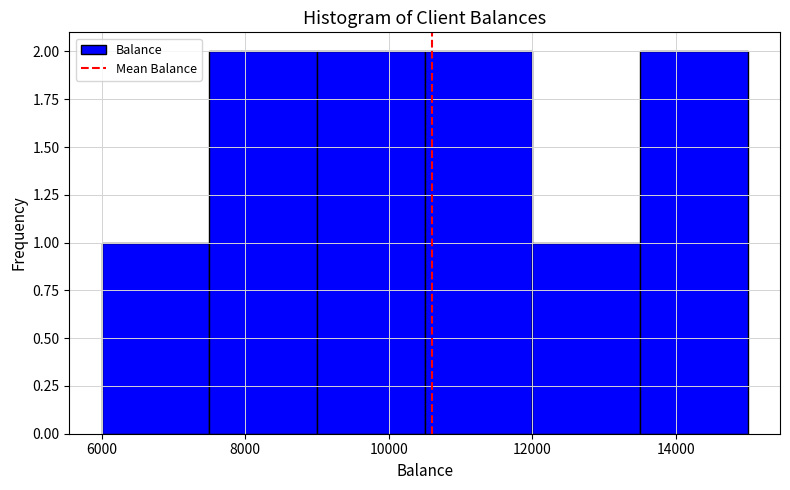

What is the height of the bar covering 9000 to 10500 on the x-axis? Neither the bar edges nor the heights are printed on the chart, so give them approximately, as read against the axes.

2